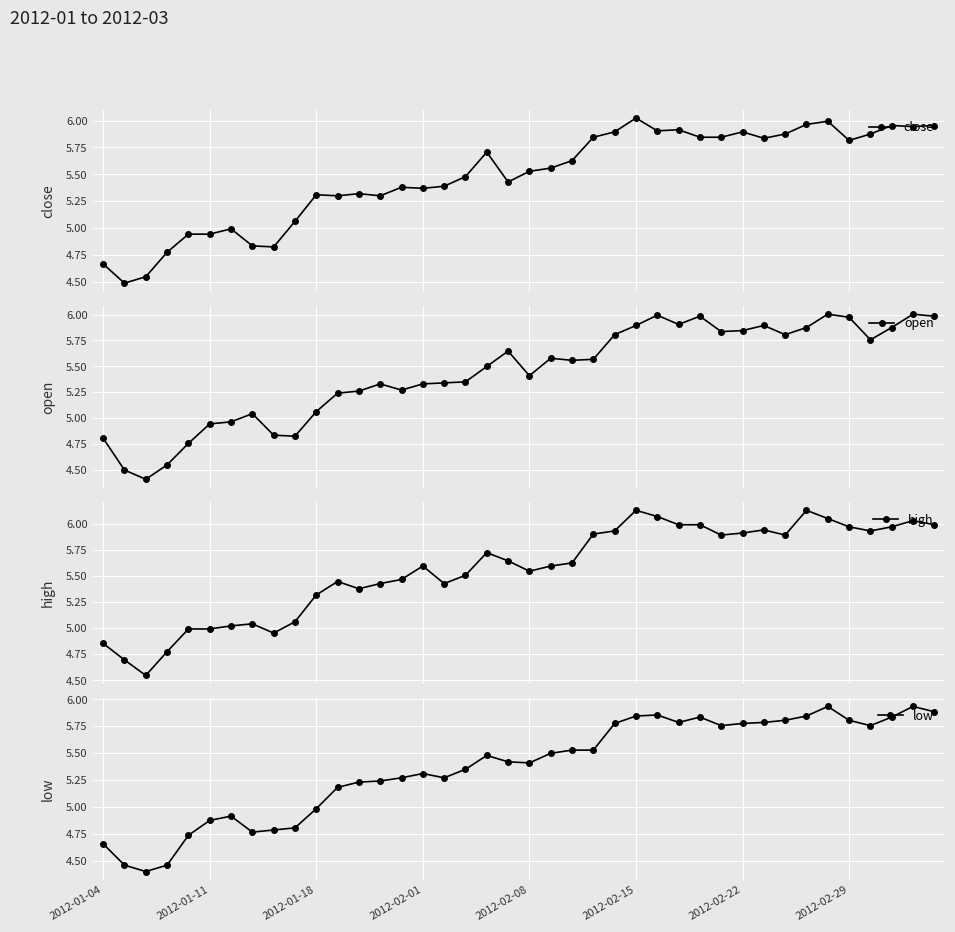

True or false: low and open cross at least once.

False